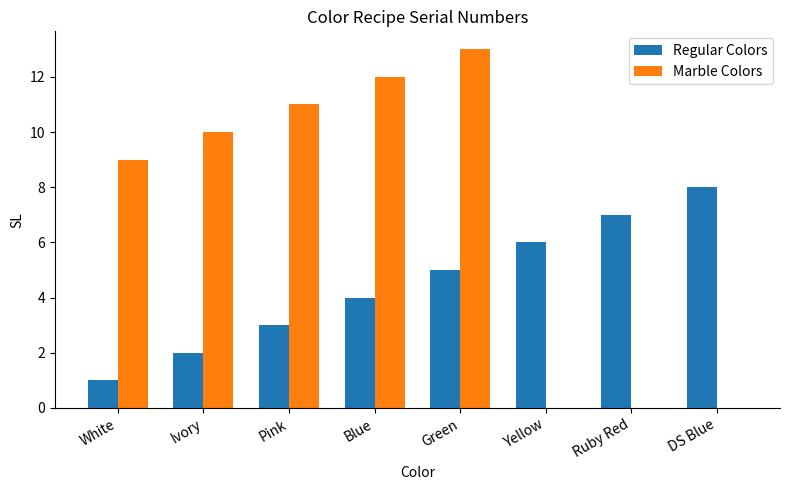

Count the number of data series in this chart.

2